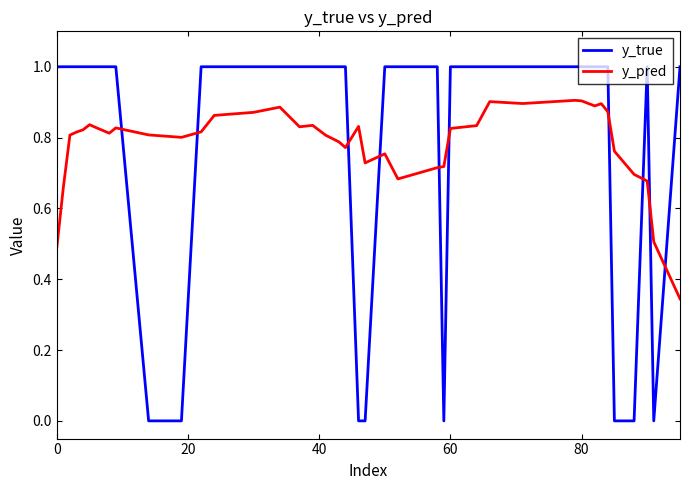

True or false: y_pred and y_true intersect in this chart.

True